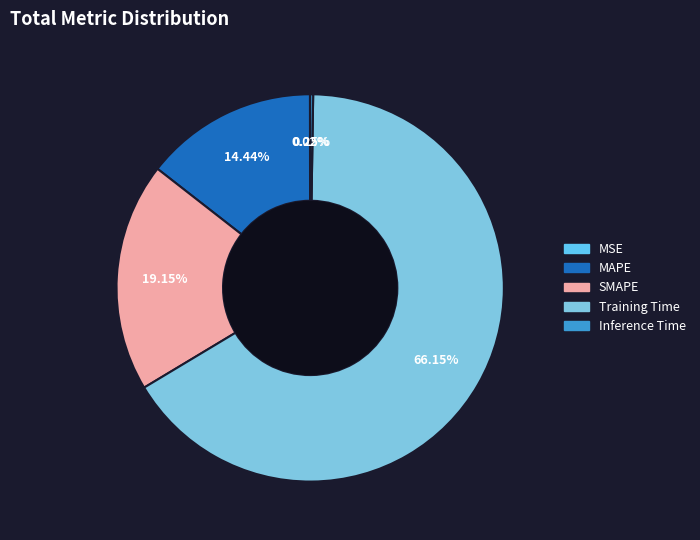

To the nearest percent, what percentage of the pie is MAPE?

14%